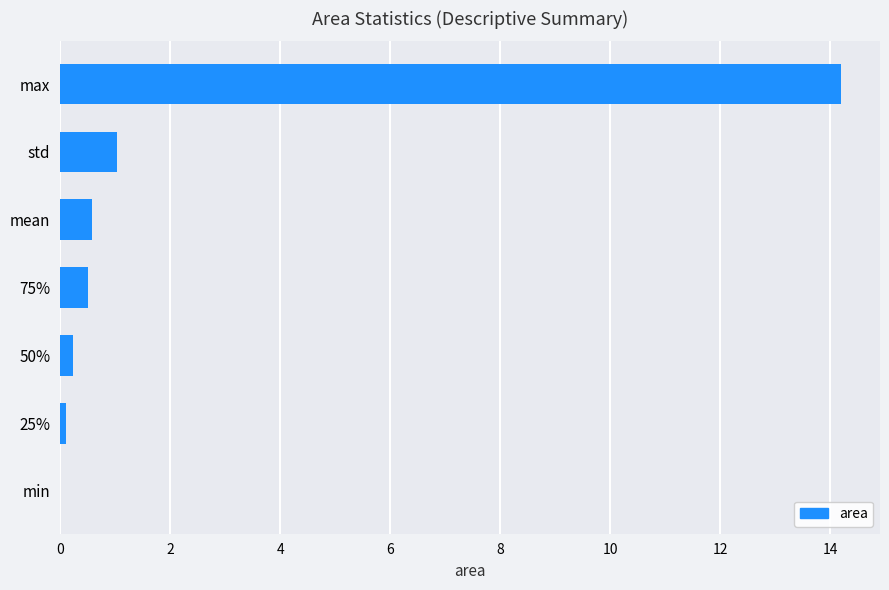

At which category does the chart reach its peak across all series?

max